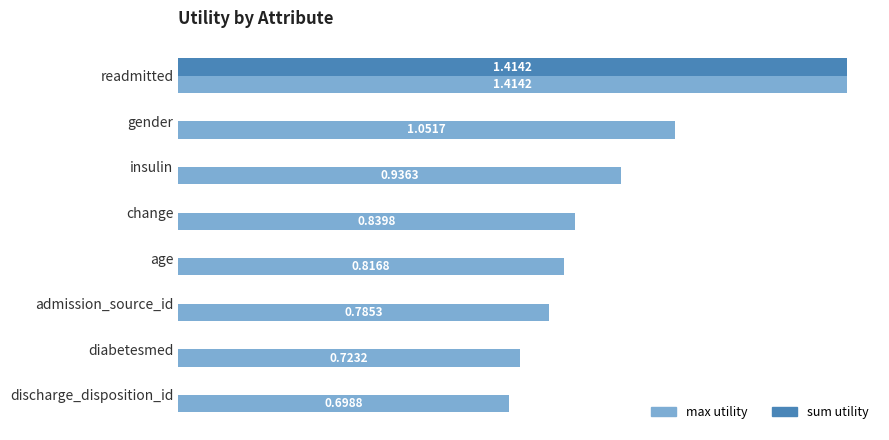

Between admission_source_id and diabetesmed, which series saw the biggest shift?

max utility